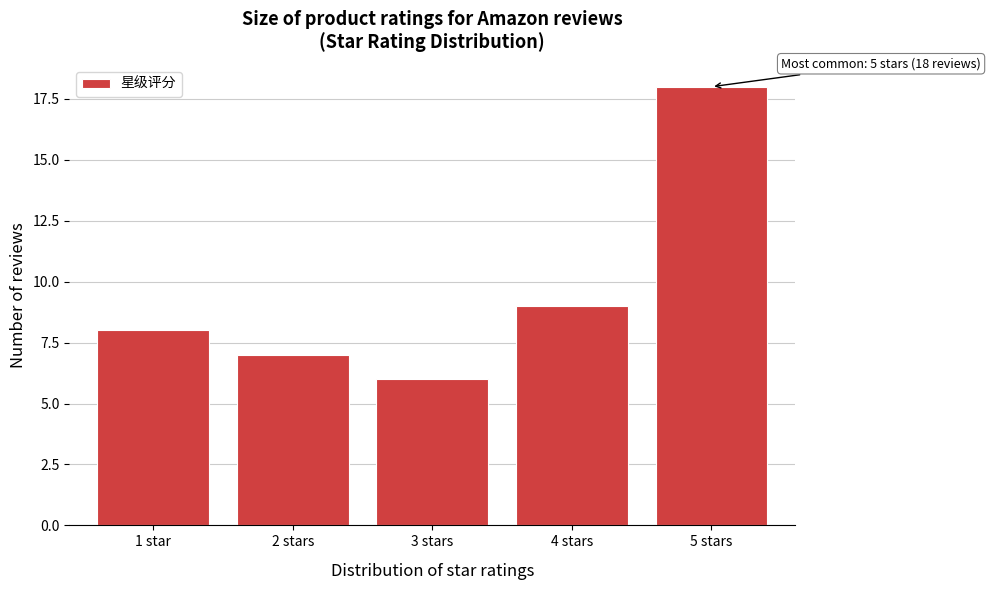

Reading left to right, list all the values displayed in this chart.

8	7	6	9	18